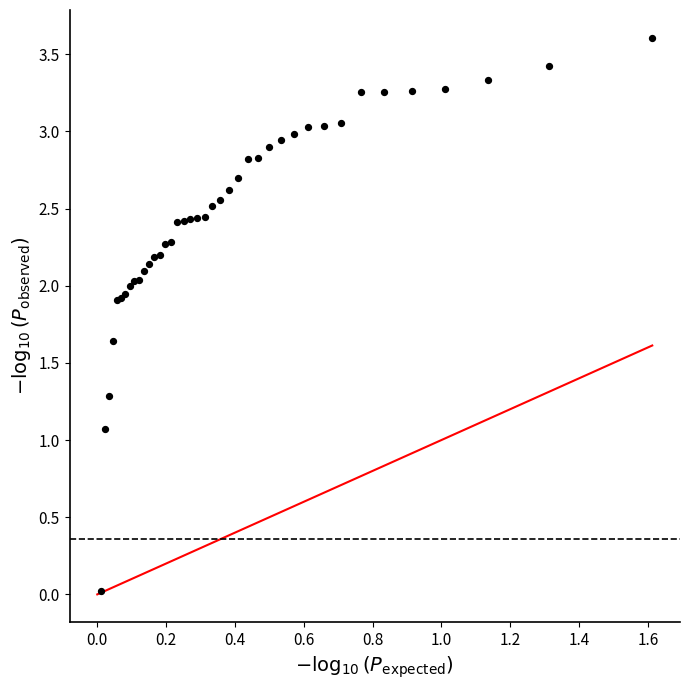

What Y value in the scatter plot is closest to 1?

1.1